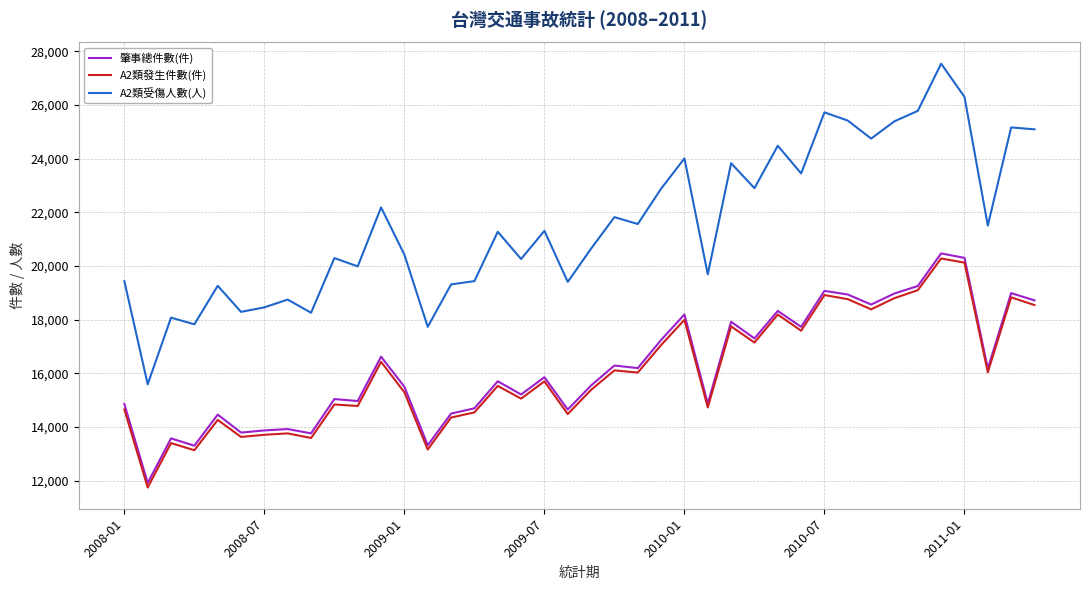

Which series has the widest spread of values?

A2類受傷人數(人)